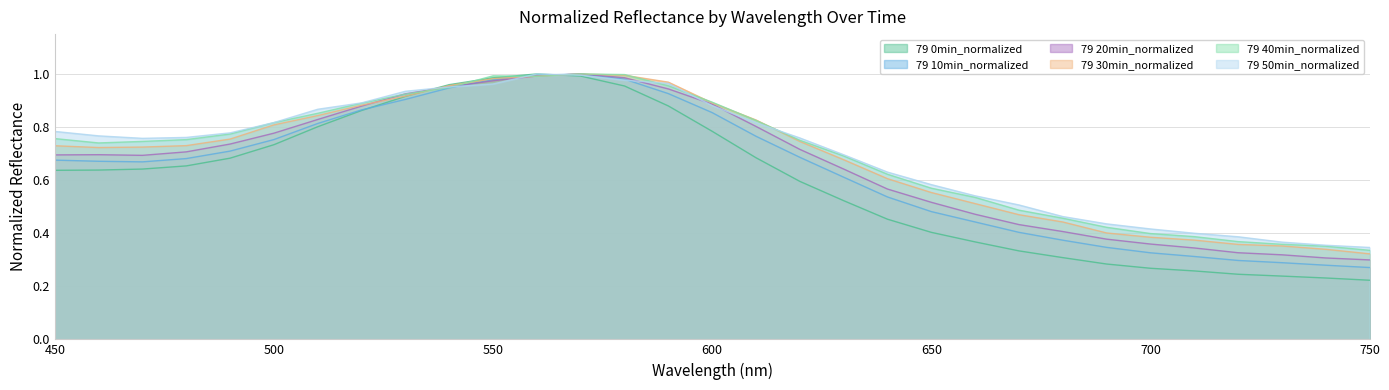

True or false: 79 20min_normalized has more than 1 points higher than both neighbors.

True